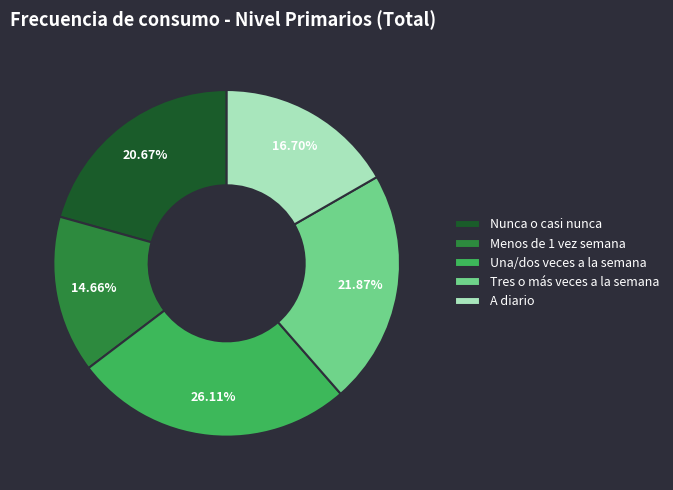

How many segments does this pie chart have?

5